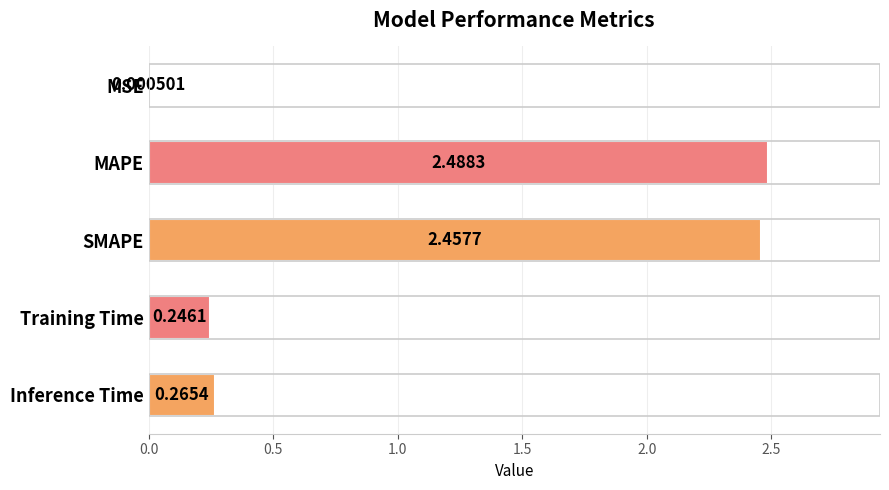

What is the sum of all values?

5.5